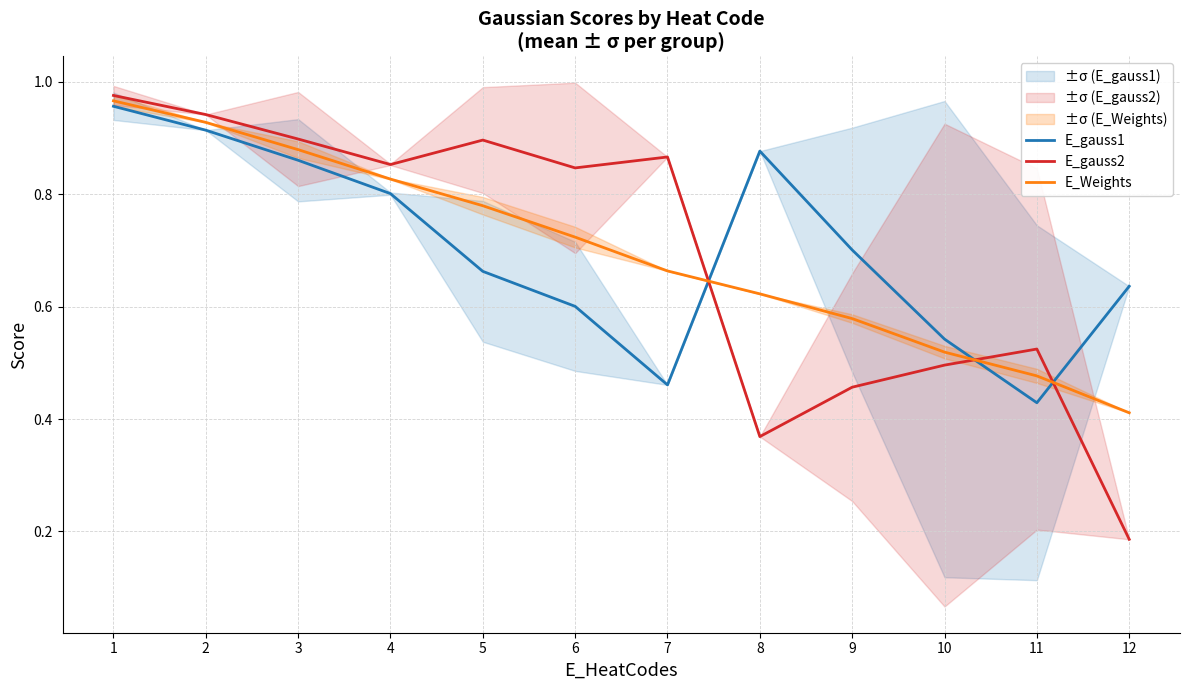

Is the value of E_Weights at 3 greater than the value of E_gauss2 at 7?

Yes